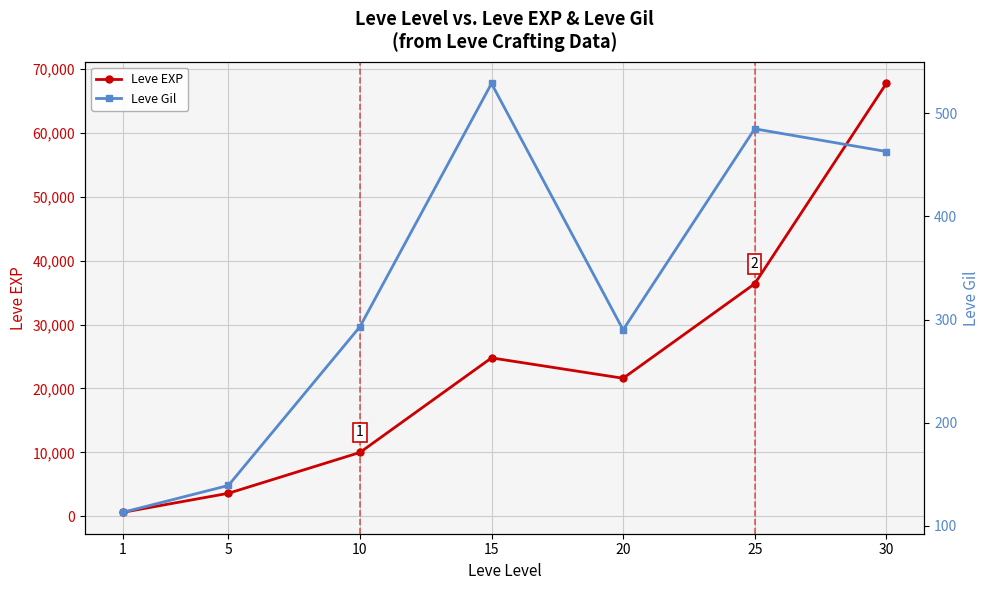

At 10, list the series in order from smallest to largest.

Leve Gil, Leve EXP